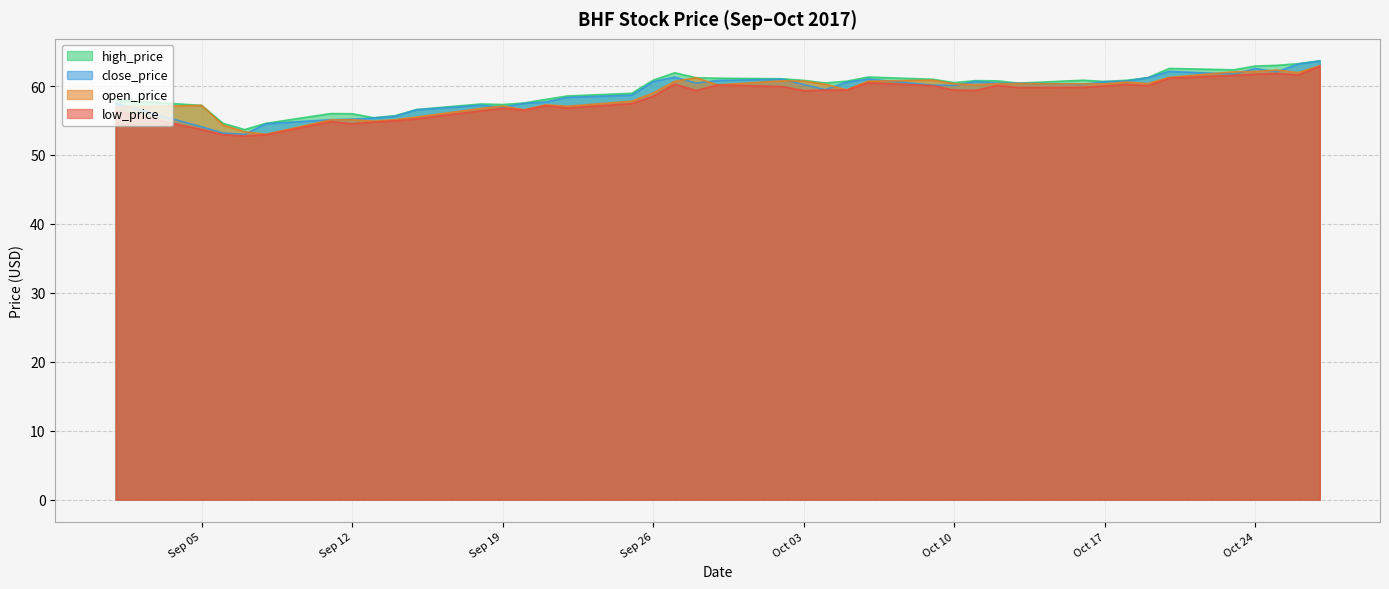

At which label is high_price closest to 58?

2017-09-01